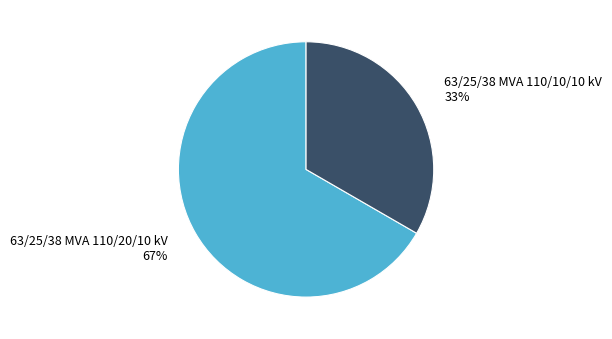

How many slices are in this pie chart?

2